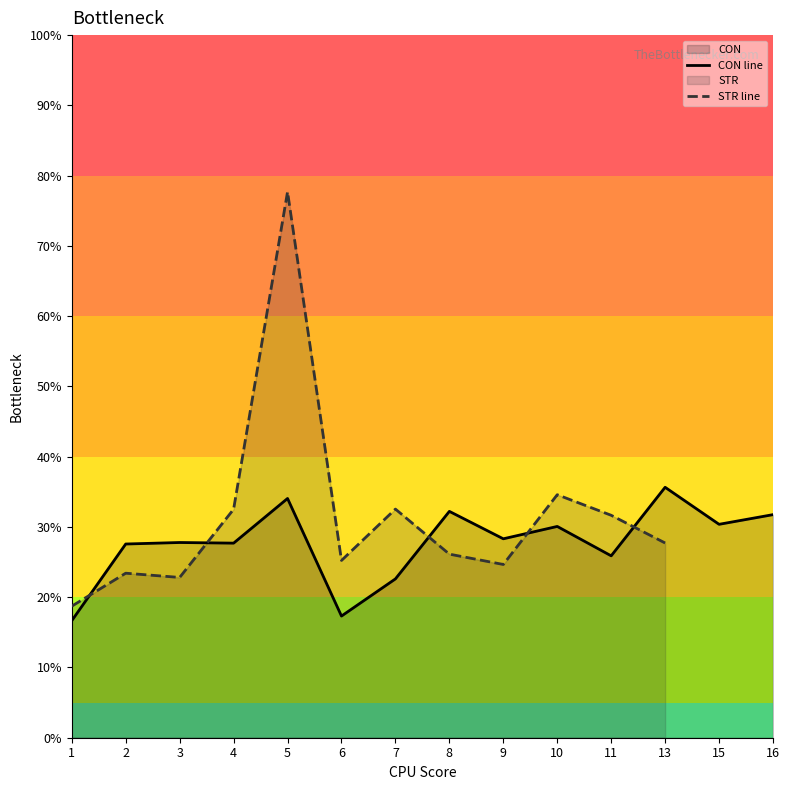

At which label is CON line closest to 26?

11